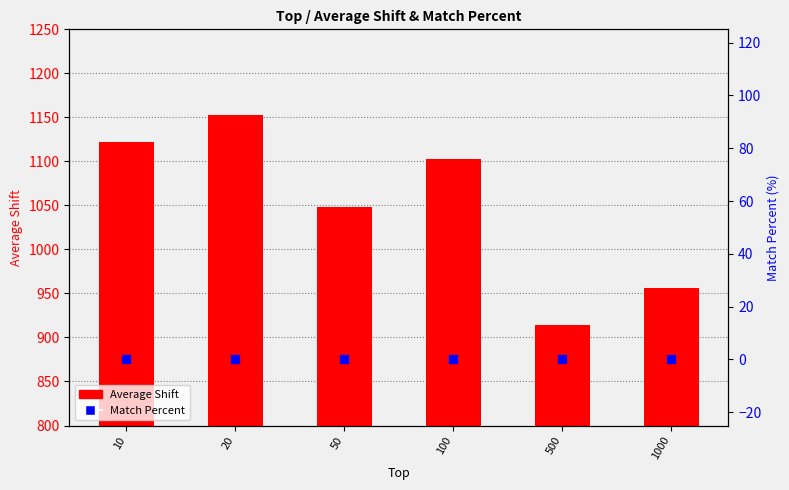

Which series reaches the maximum Y coordinate?

Average Shift